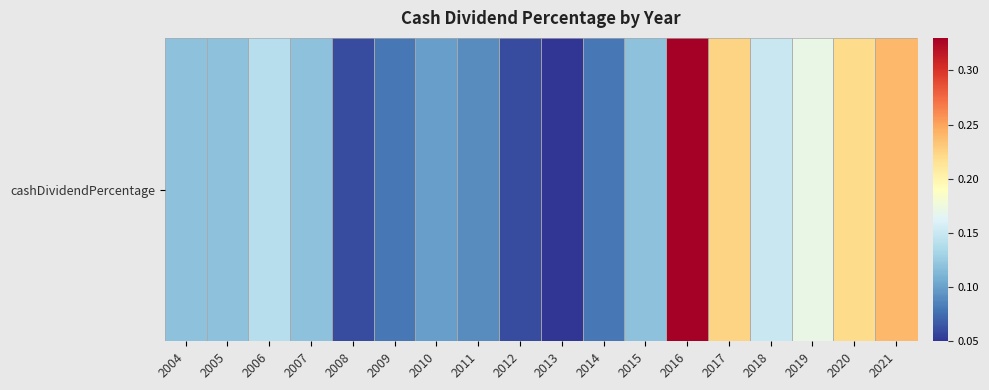

Is it true that the value at 2016 is 0.3?

True